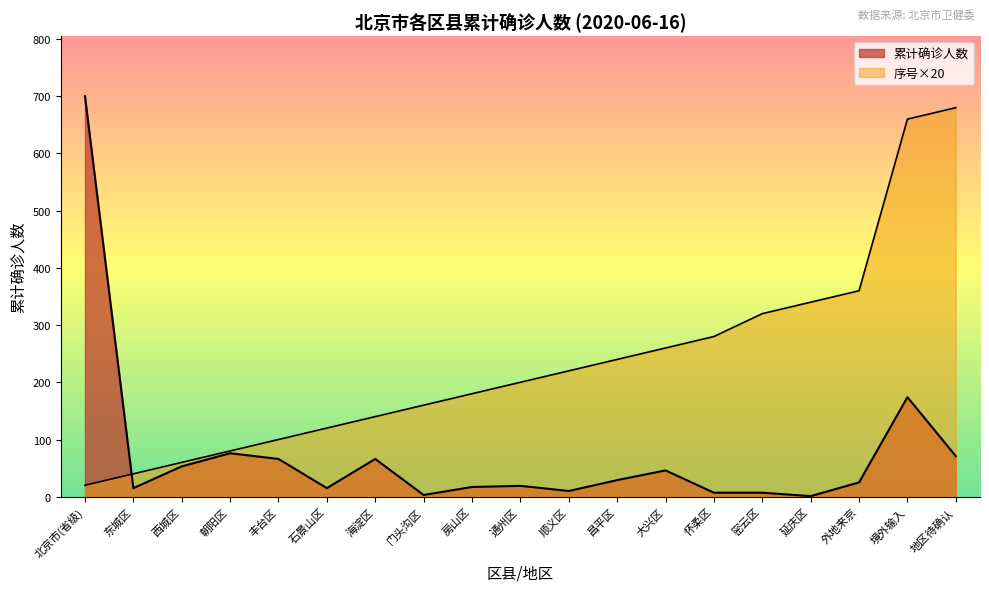

What is the label of the 9th point from the left?

房山区